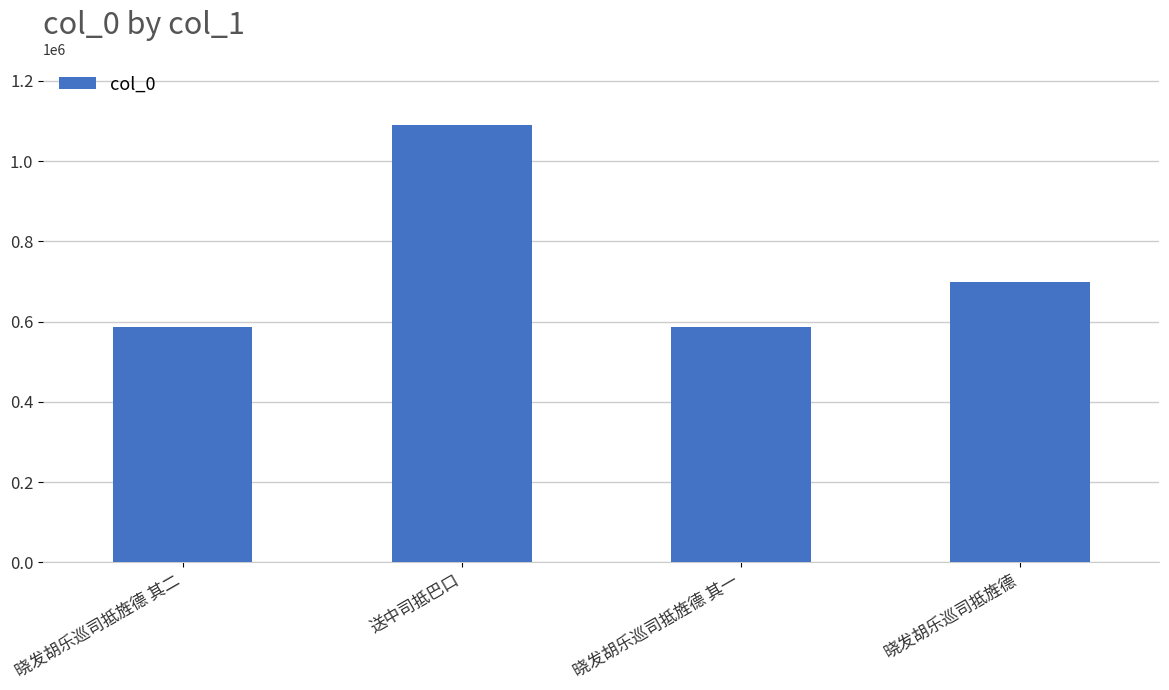

The chart shows a value of 996009 at 晓发胡乐巡司抵旌德 其一. True or false?

False